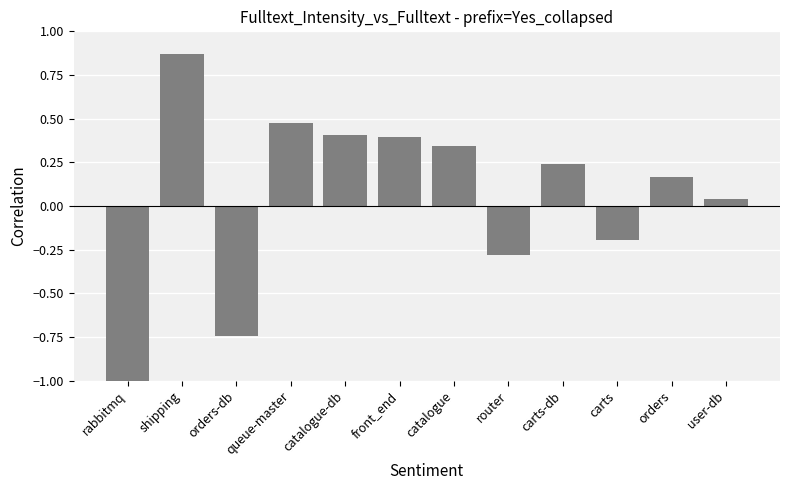

True or false: the data shows -1.0 at rabbitmq.

True